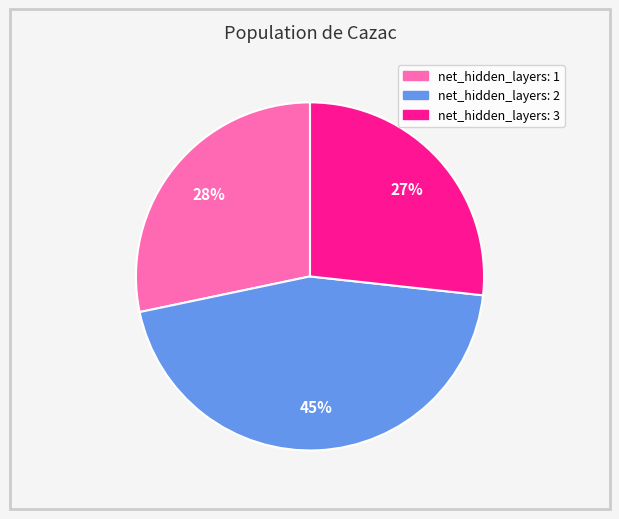

To the nearest percent, what is the difference between the largest and smallest slice percentages?

18%